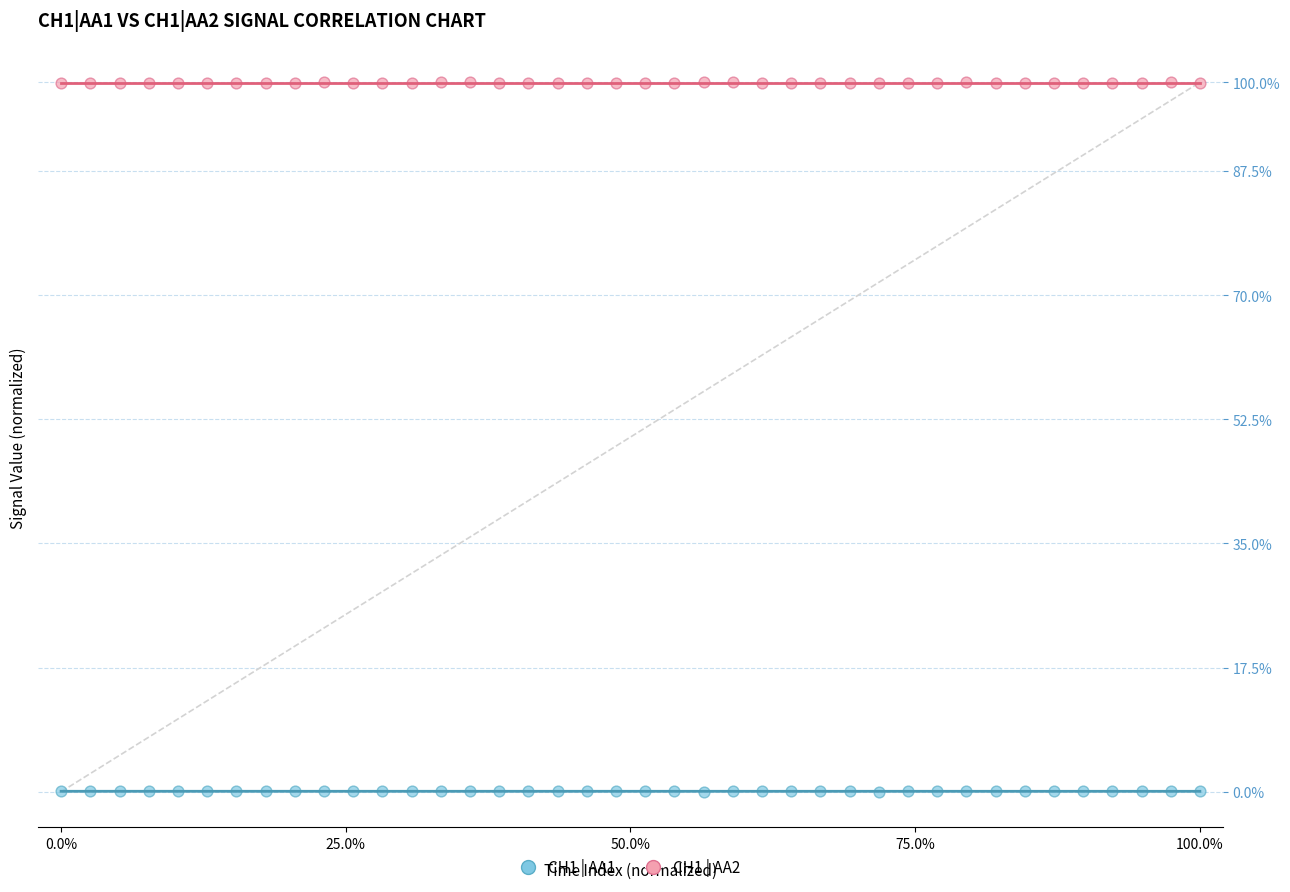

What are all the series names shown in the legend?

CH1 | AA1, CH1 | AA2